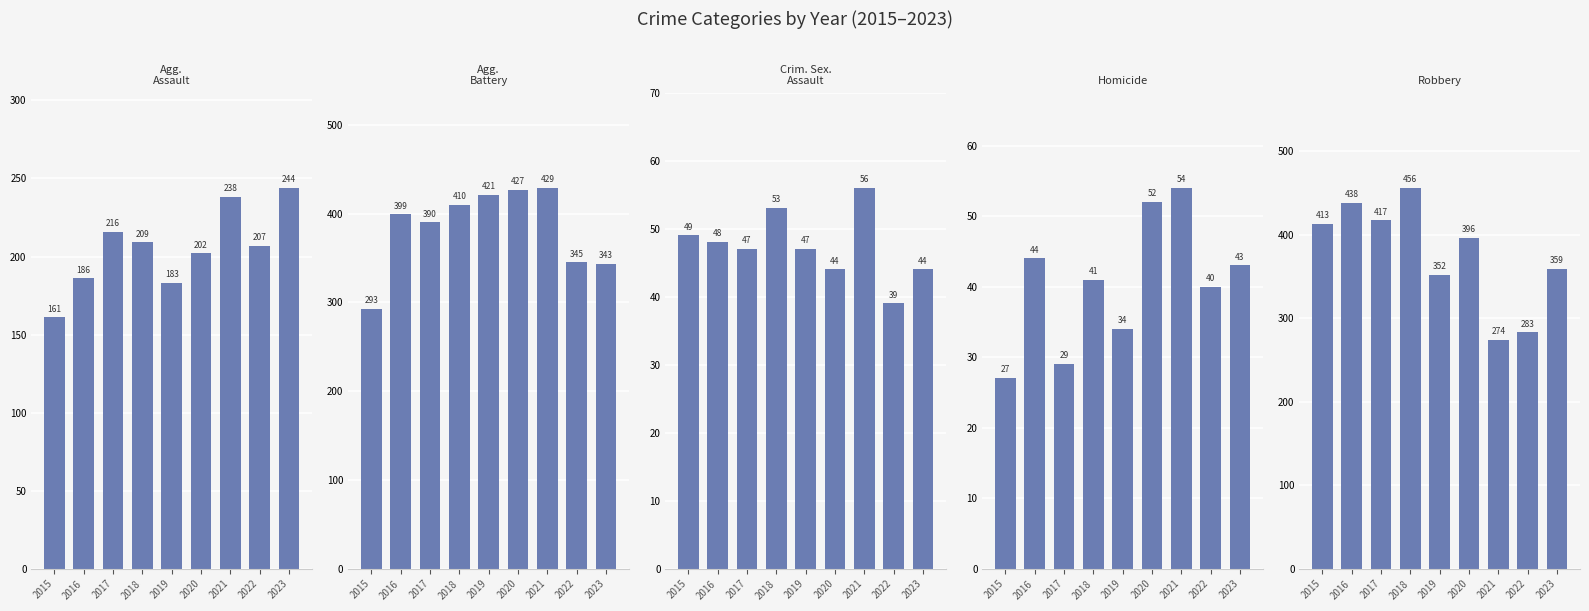

Is it true that Robbery equals 180 at 2017?

False